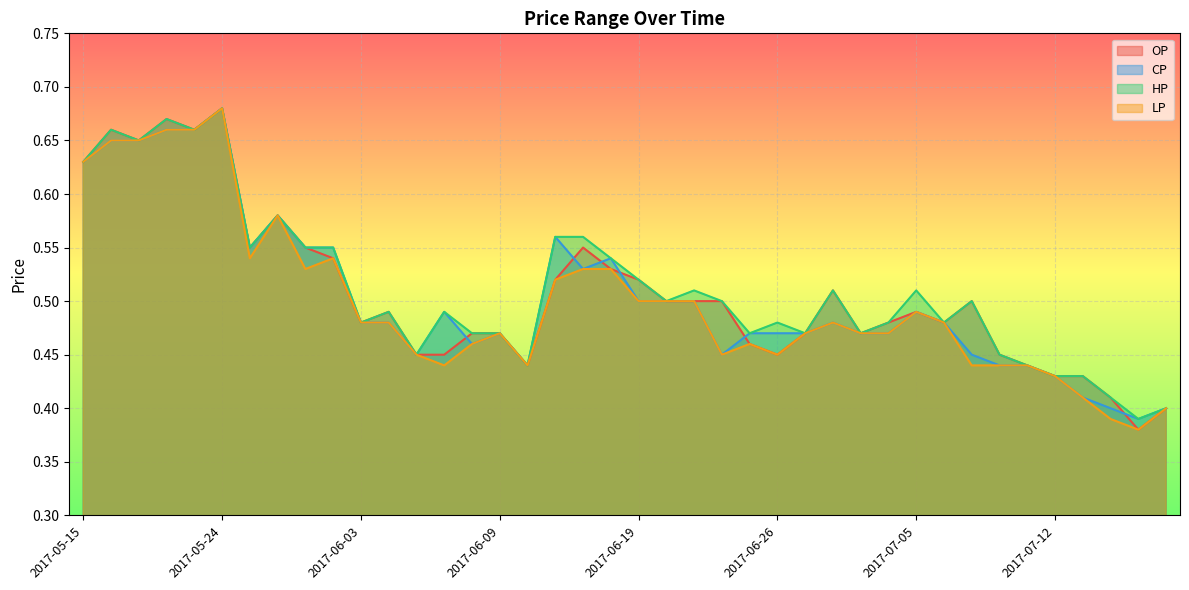

Which series changed the most between 2017-06-21 and 2017-06-28?

HP